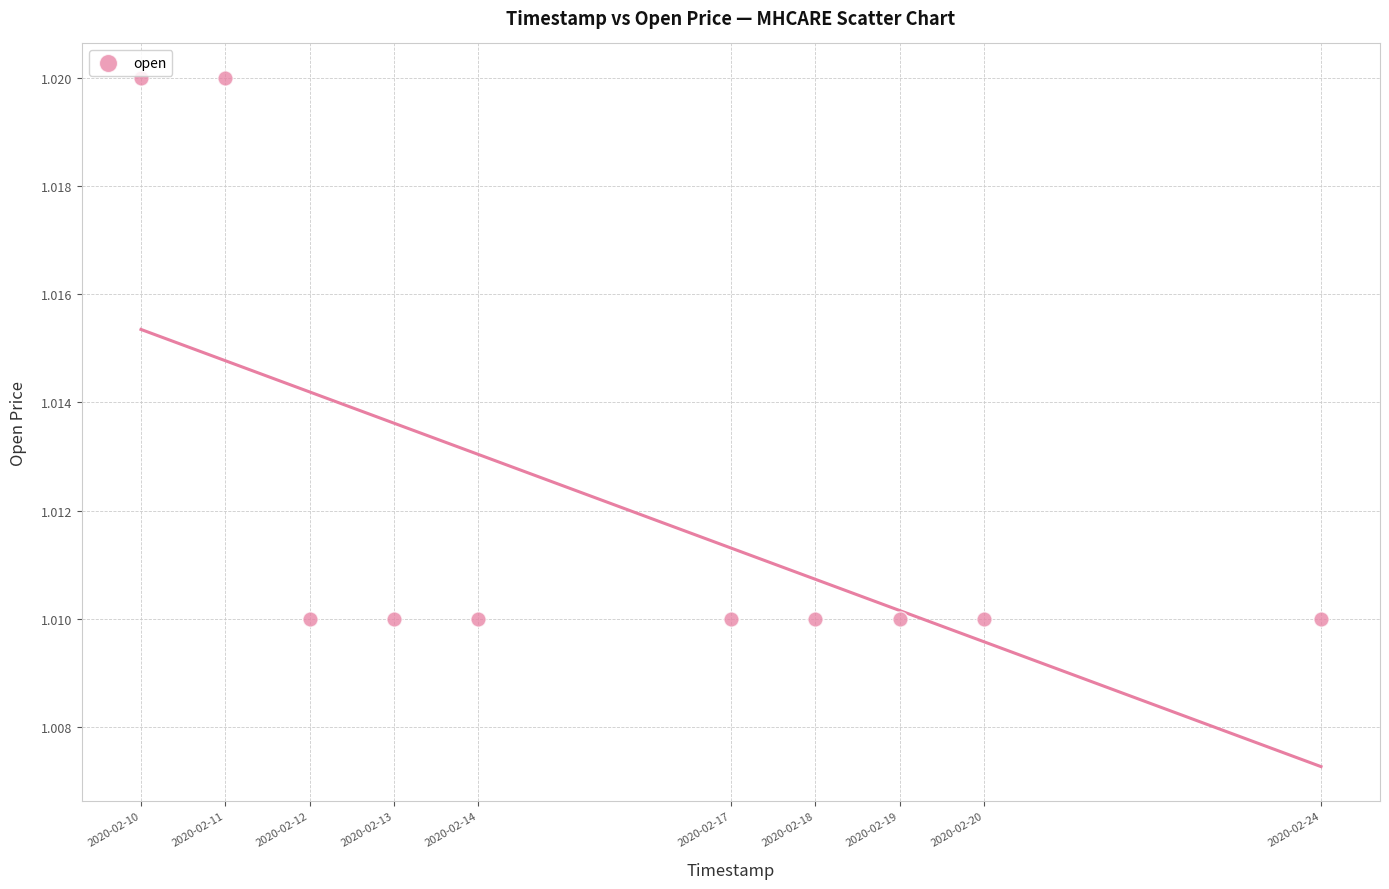

What is the average X value?

1581793920.0